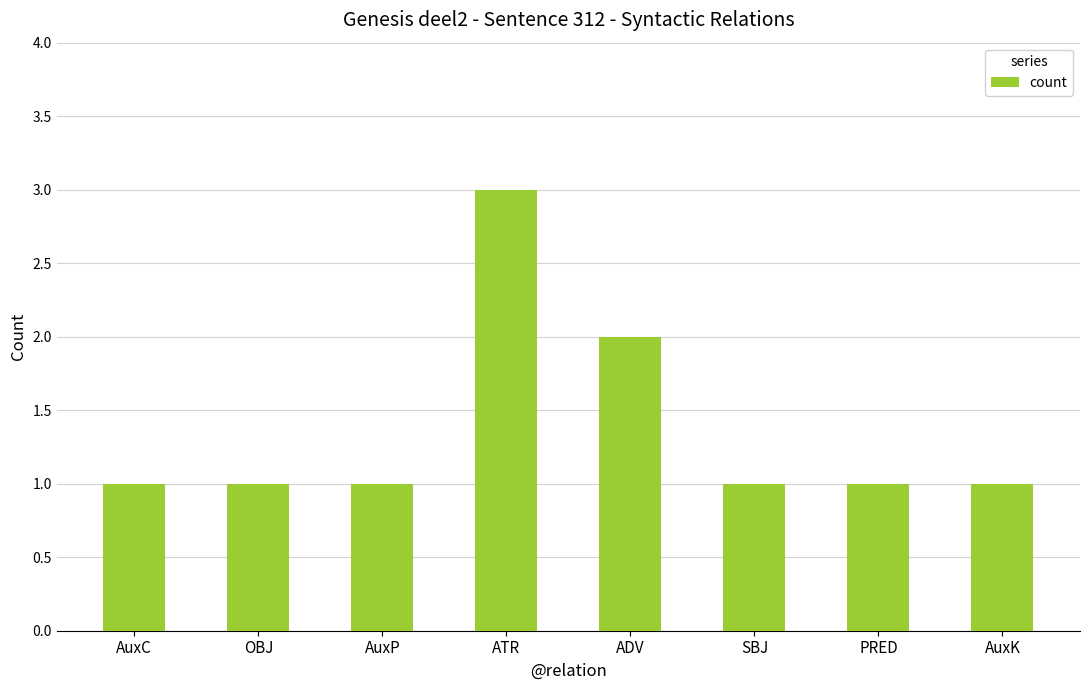

Reading right to left, transcribe all the data shown in this chart.

1	1	1	2	3	1	1	1